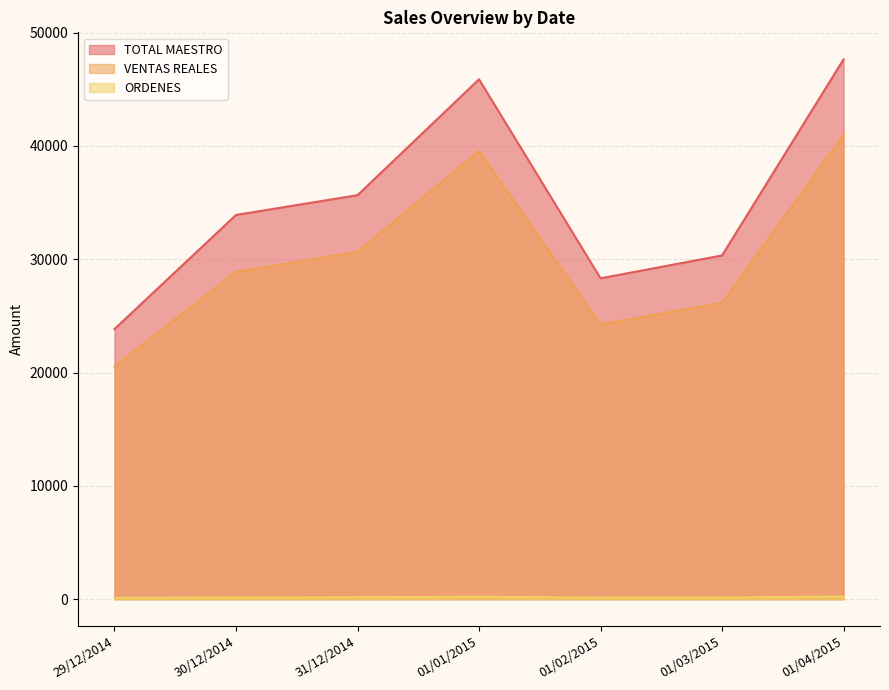

What is the average value of the TOTAL MAESTRO series?

35077.2